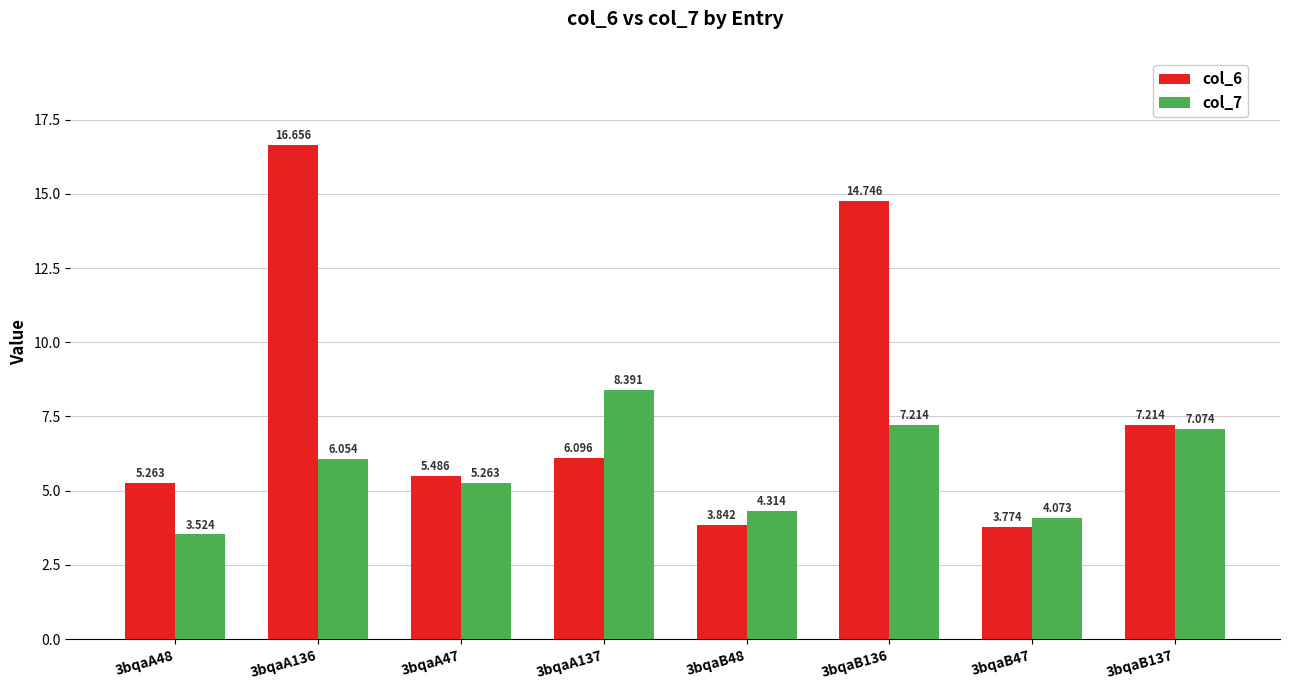

What is the average value of the col_6 series?

7.9